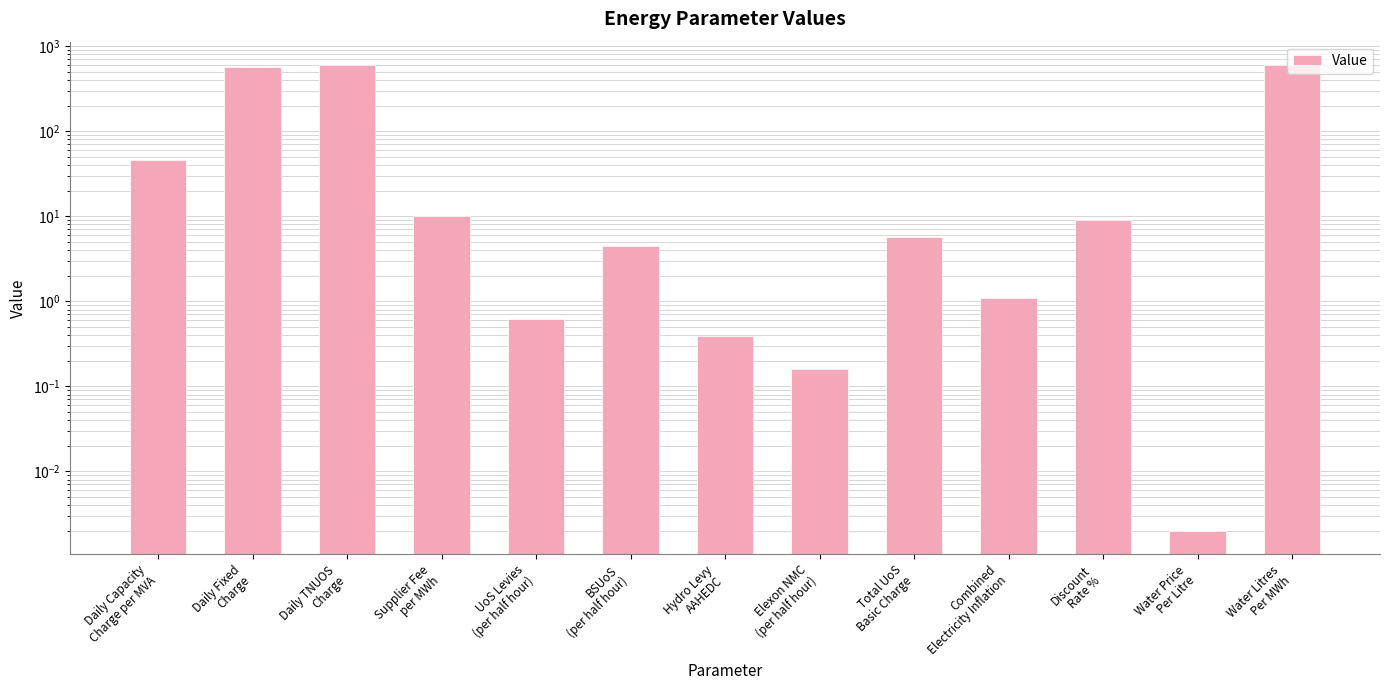

Rank the categories by value from lowest to highest.

Water Price
Per Litre, Elexon NMC
(per half hour), Hydro Levy
AAHEDC, UoS Levies
(per half hour), Combined
Electricity Inflation, BSUoS
(per half hour), Total UoS
Basic Charge, Discount
Rate %, Supplier Fee
per MWh, Daily Capacity
Charge per MVA, Daily Fixed
Charge, Water Litres
Per MWh, Daily TNUOS
Charge